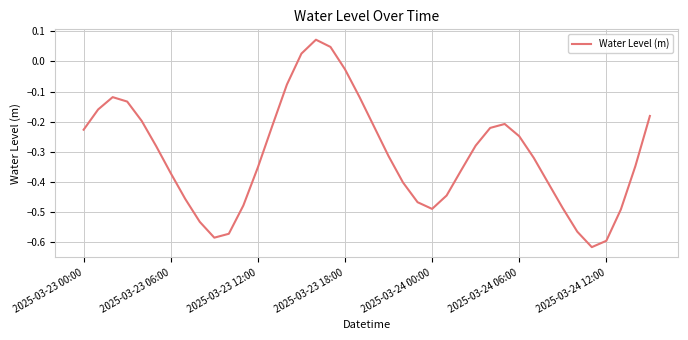

At which category does the chart reach its peak across all series?

16